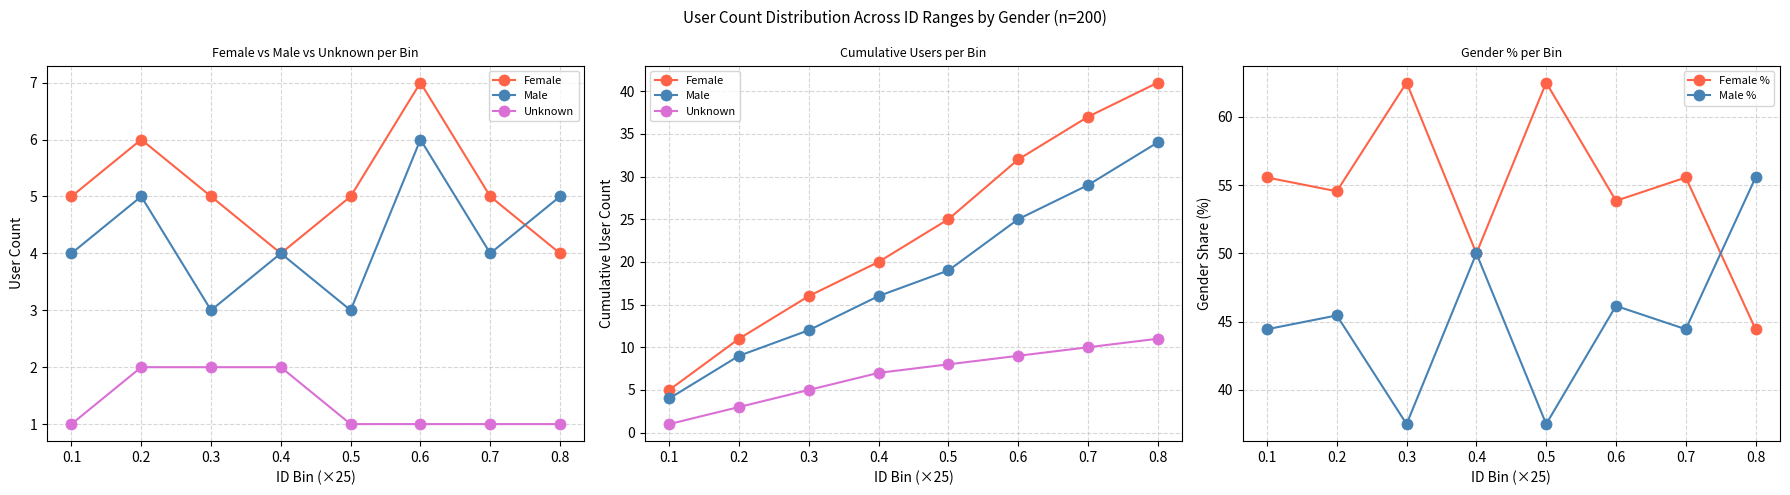

What is the sum of the Female values at 0.2 and 0.6?

43.0